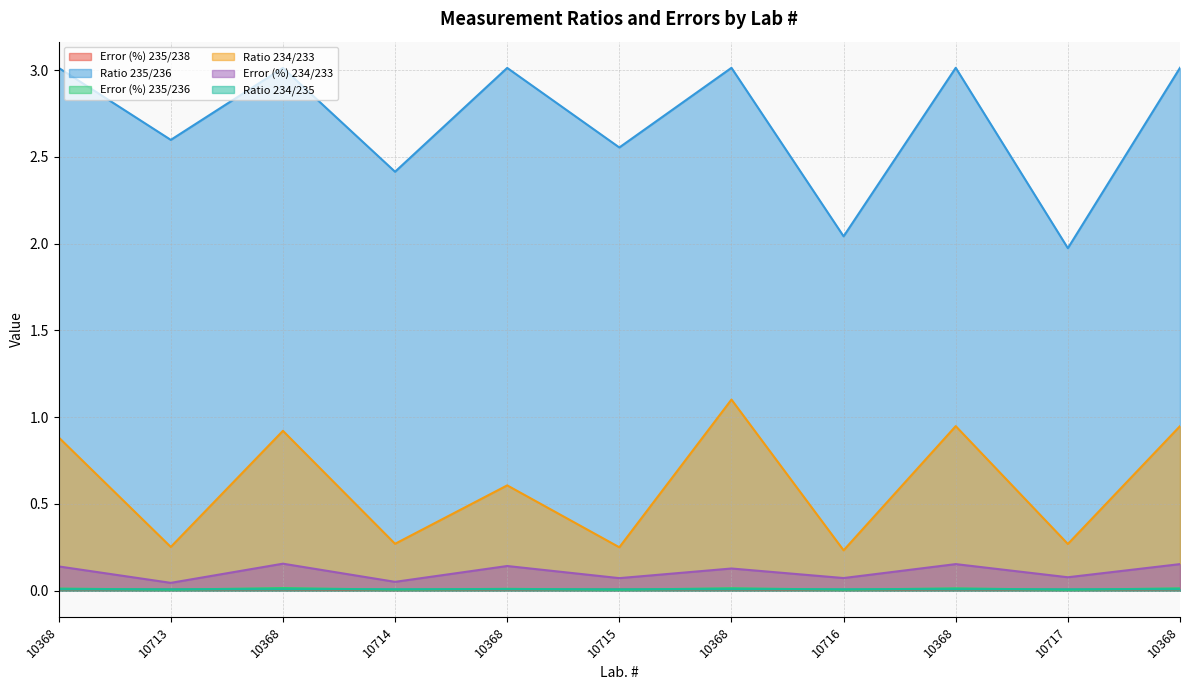

Which category has the lowest value in the Error (%) 235/238 series?

10714